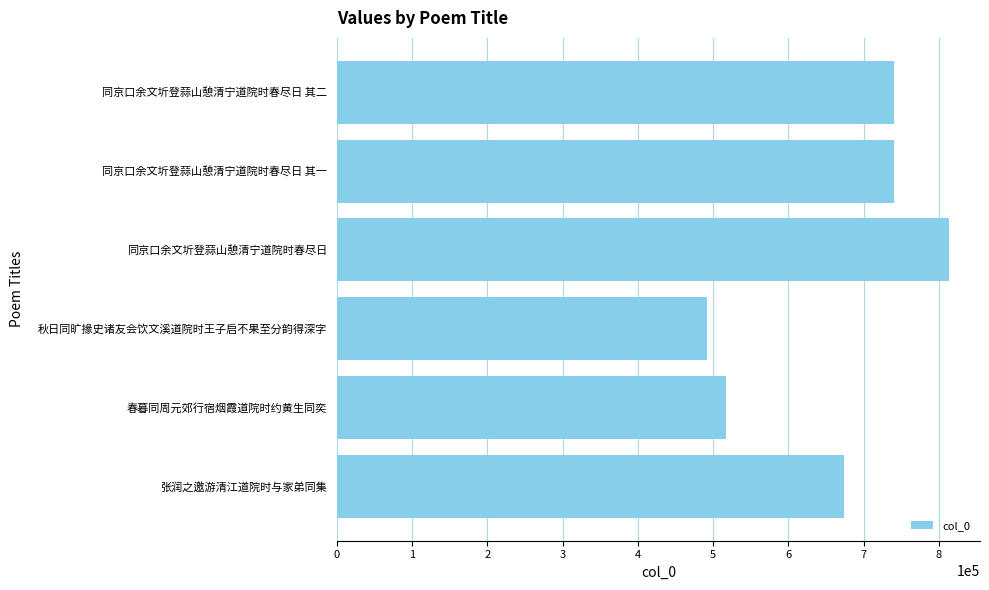

What is the approximate value at 同京口余文圻登蒜山憩清宁道院时春尽日?

813812